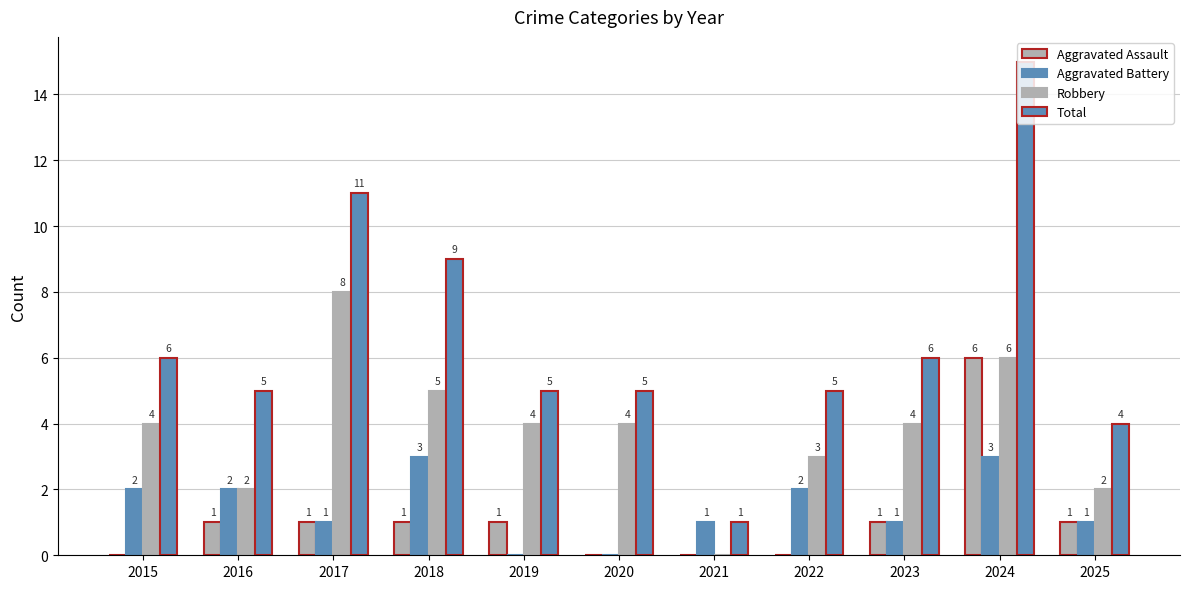

What is the sum of the Aggravated Battery values at 2019 and 2023?

1